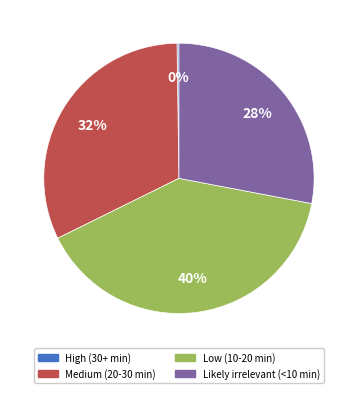

Which slice is the largest?

Low (10-20 min)